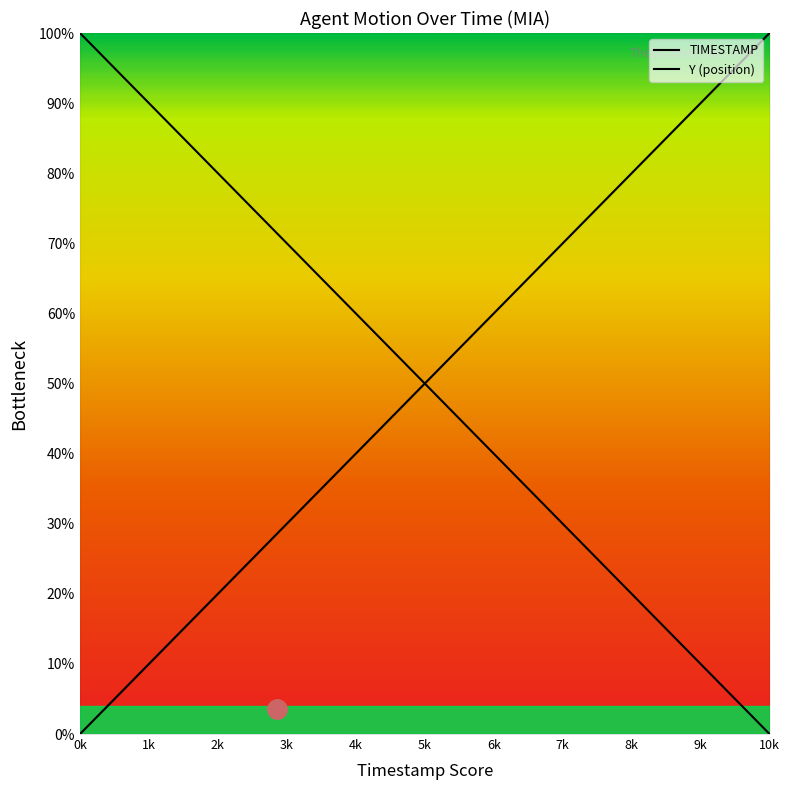

The value of Y at 11.8 is 128.1. True or false?

False